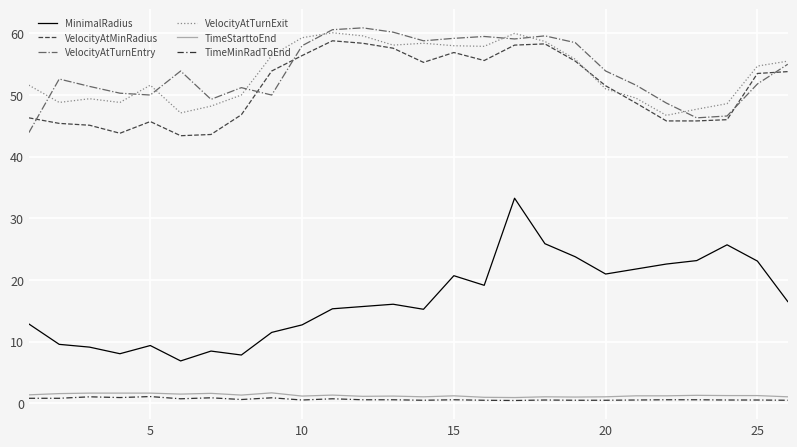

How many lines are shown in the chart?

6